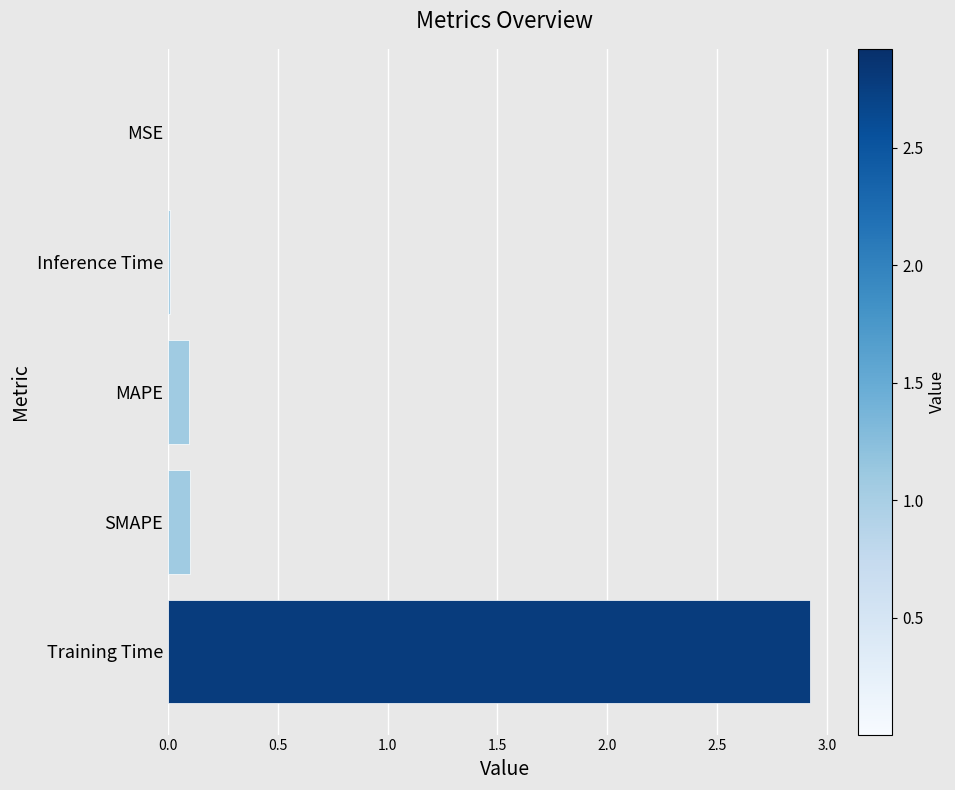

What is the maximum value shown in the chart?

2.9